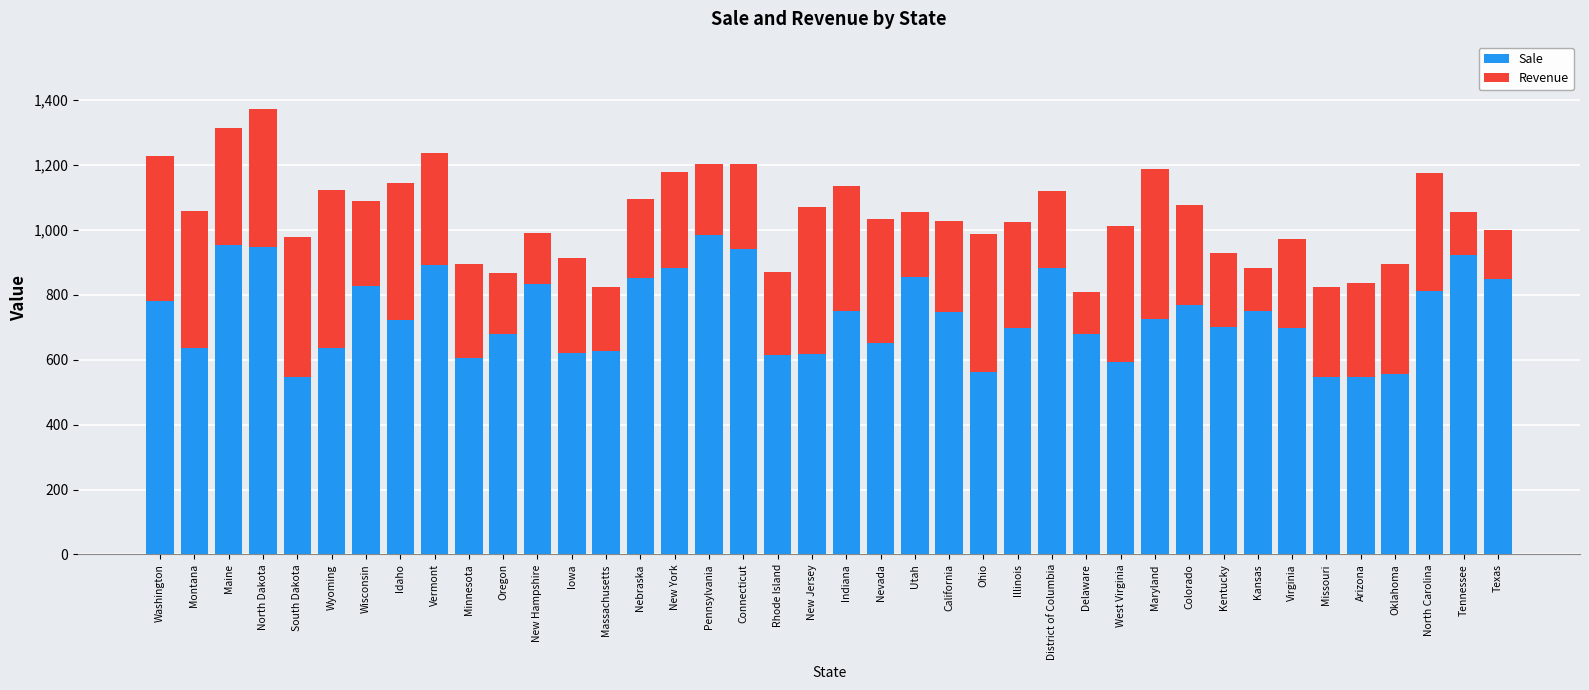

What is the difference between the Sale values at Wisconsin and Minnesota?

221